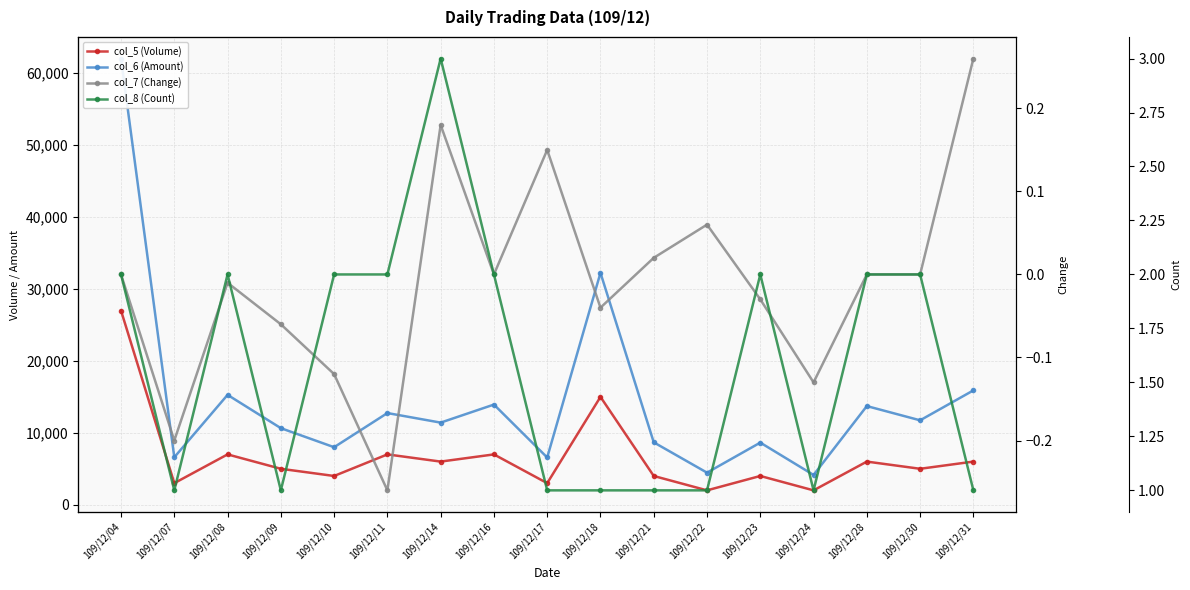

The value of col_6 (Amount) at 109/12/08 is 15280.0. True or false?

True